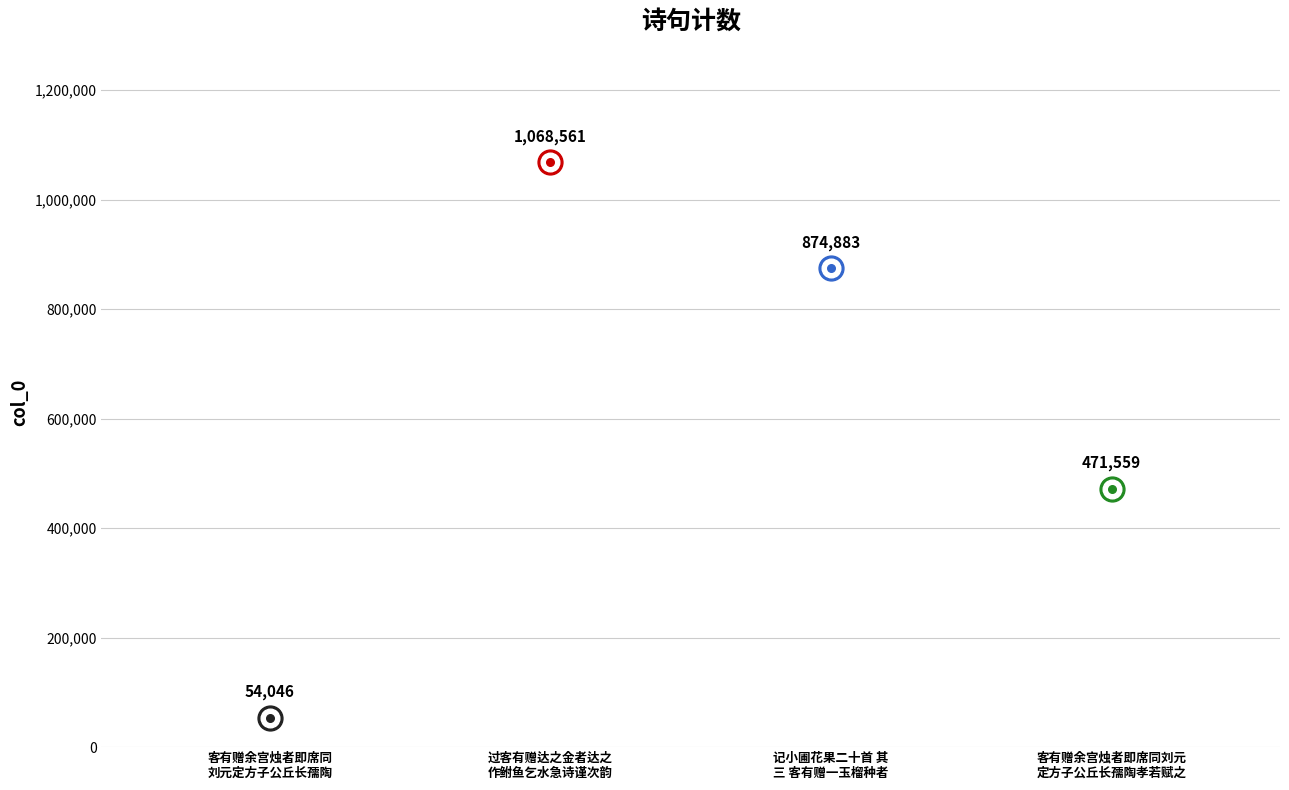

What is the change in value from 过客有赠达之金者达之作鲋鱼乞水急诗谨次韵 to 记小圃花果二十首 其三 客有赠一玉榴种者?

-193678